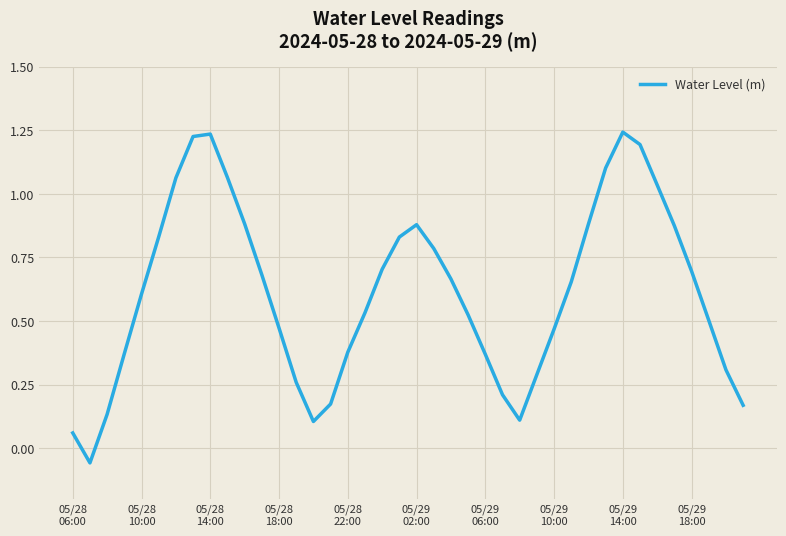

What is the difference between the maximum and minimum values?

1.3